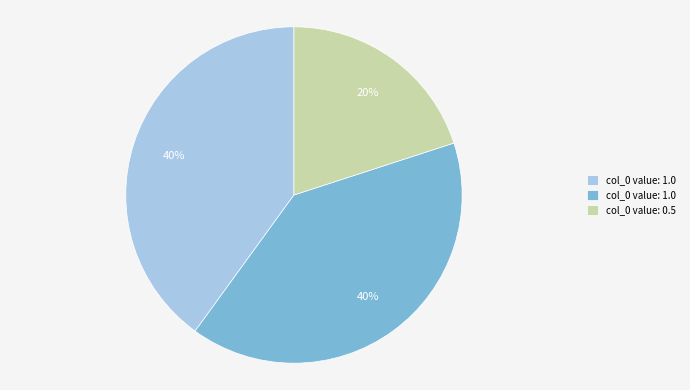

True or false: 1 accounts for 54% of the total.

False